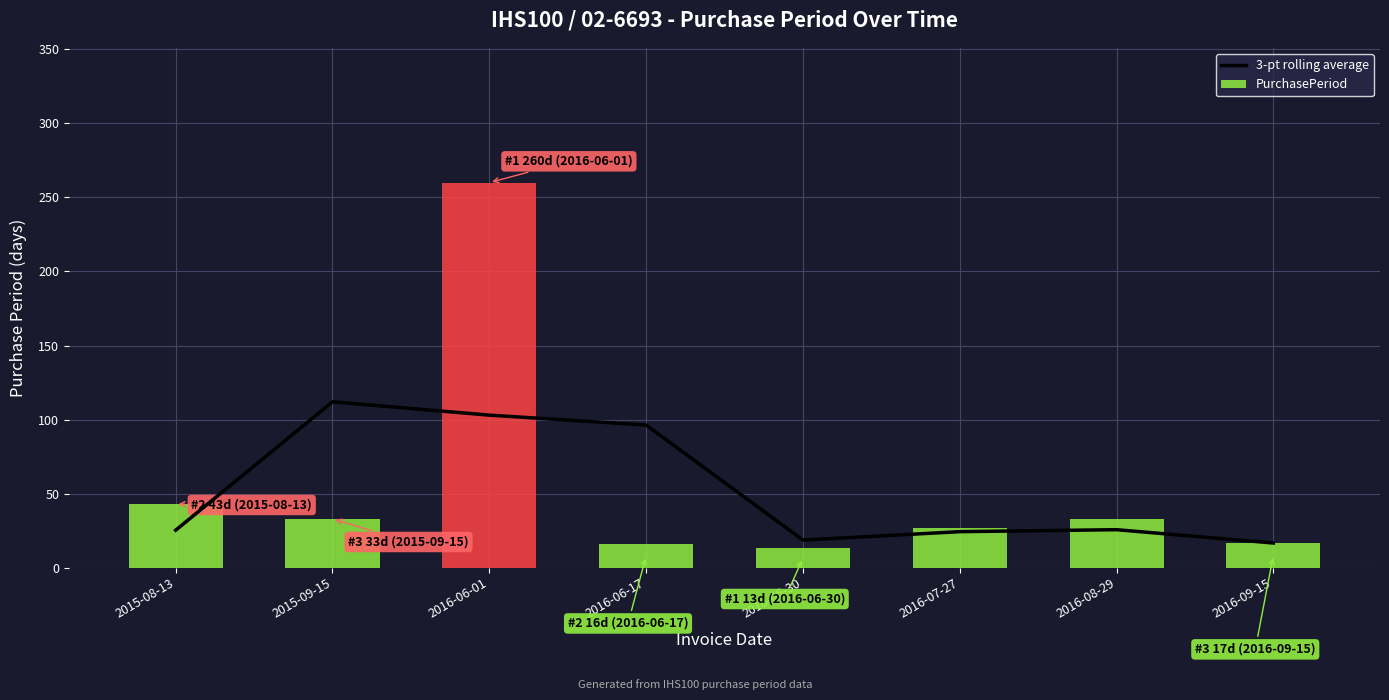

Read the value at 2016-09-15.

16.7